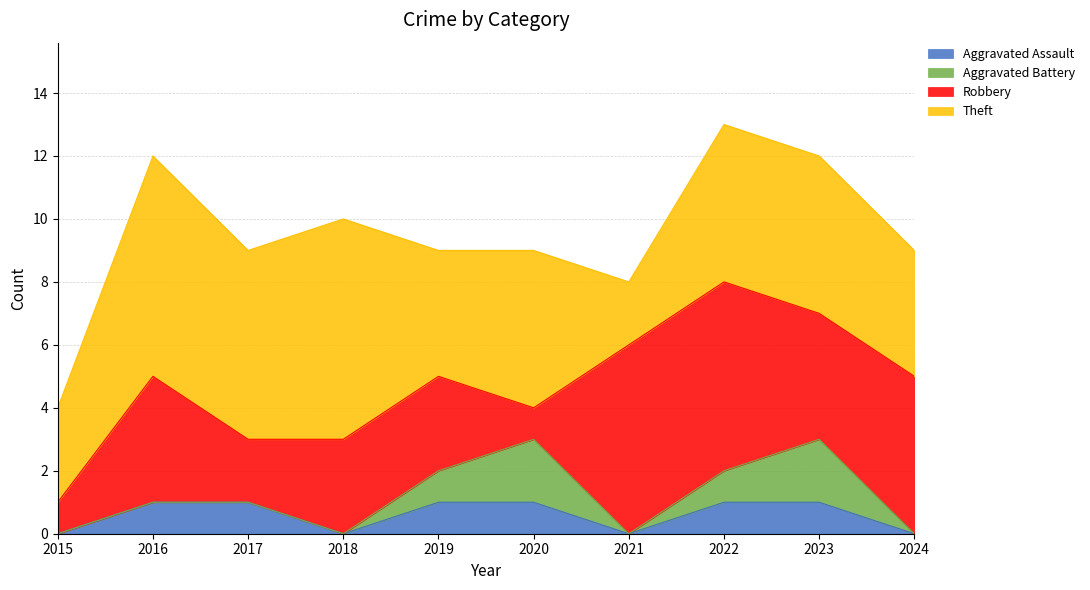

Rank the series by their maximum value, from highest to lowest.

Theft, Robbery, Aggravated Battery, Aggravated Assault